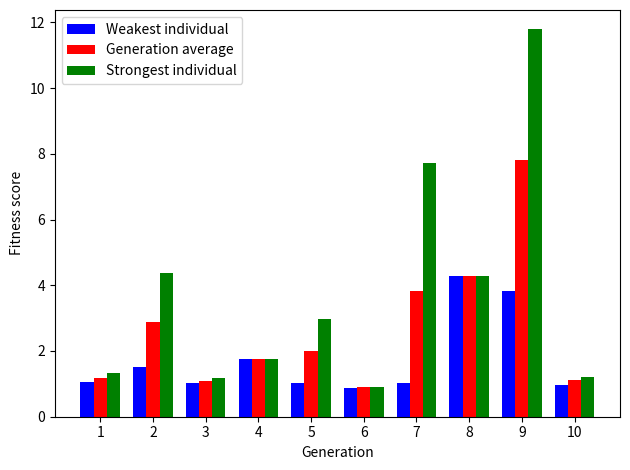

Rank the series by their maximum value, from lowest to highest.

Weakest individual, Generation average, Strongest individual